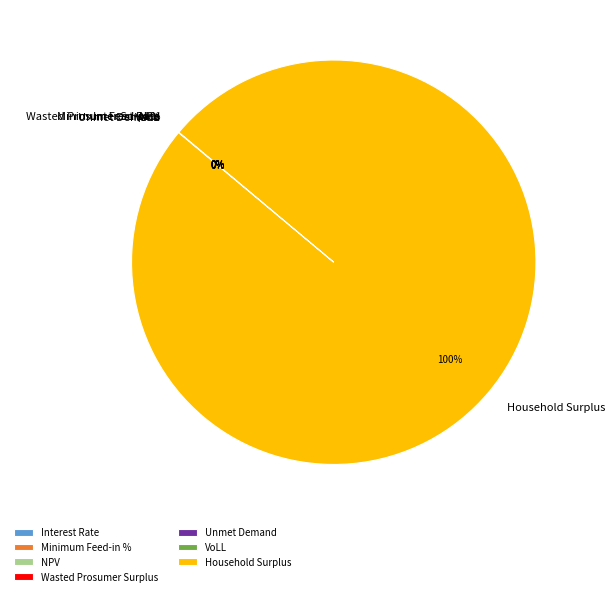

Which slice represents more than half of the pie?

Household Surplus